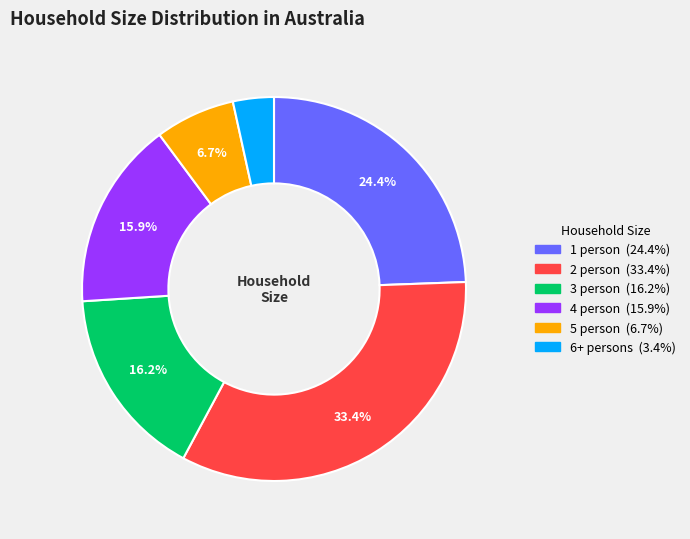

What percentage is NOT represented by 1 person?

75.6%